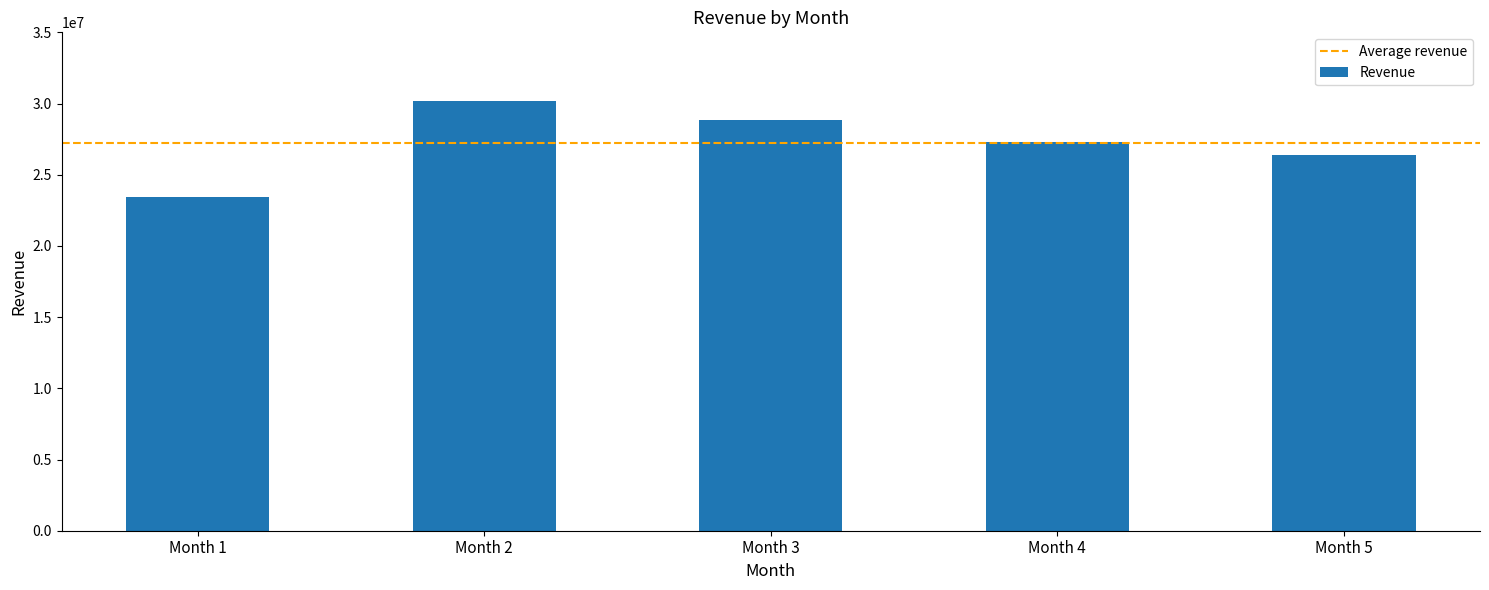

The chart shows a value of 12087991 at Month 2. True or false?

False